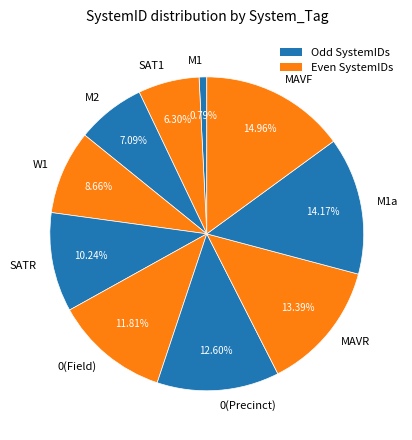

Approximately how many times larger is the value at MAVR compared to M2?

1.9